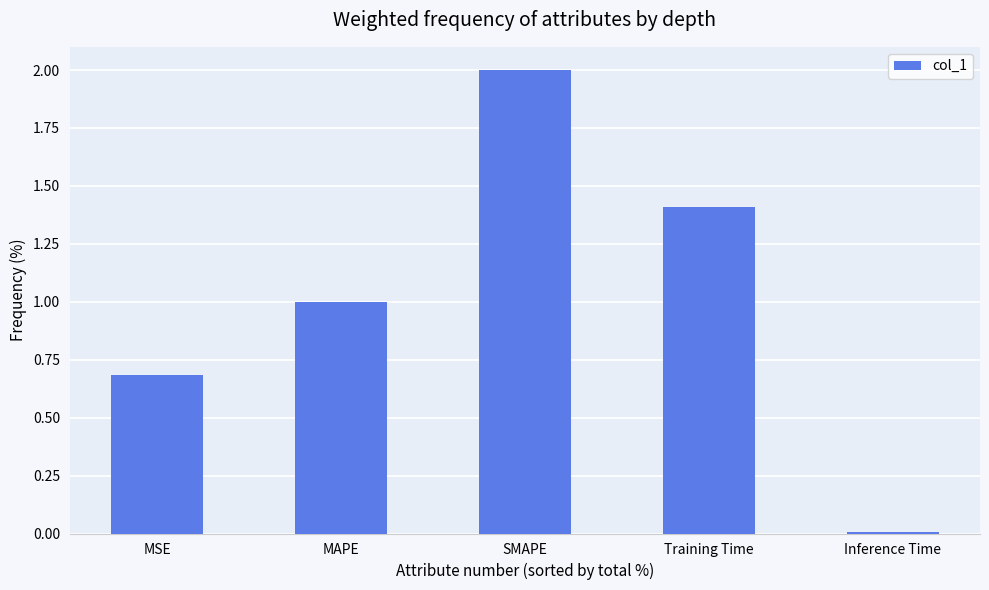

The chart shows a value of 1.4 at Training Time. True or false?

True